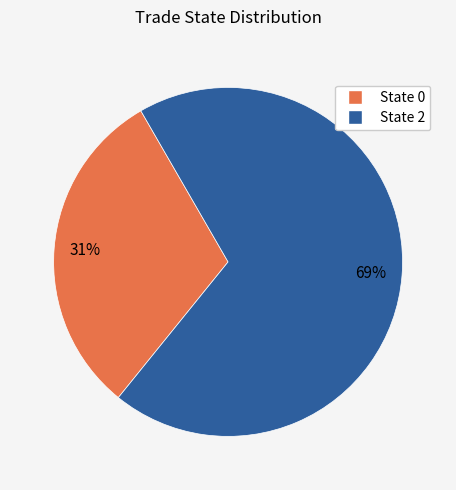

Is there any slice that represents more than half of the pie?

Yes